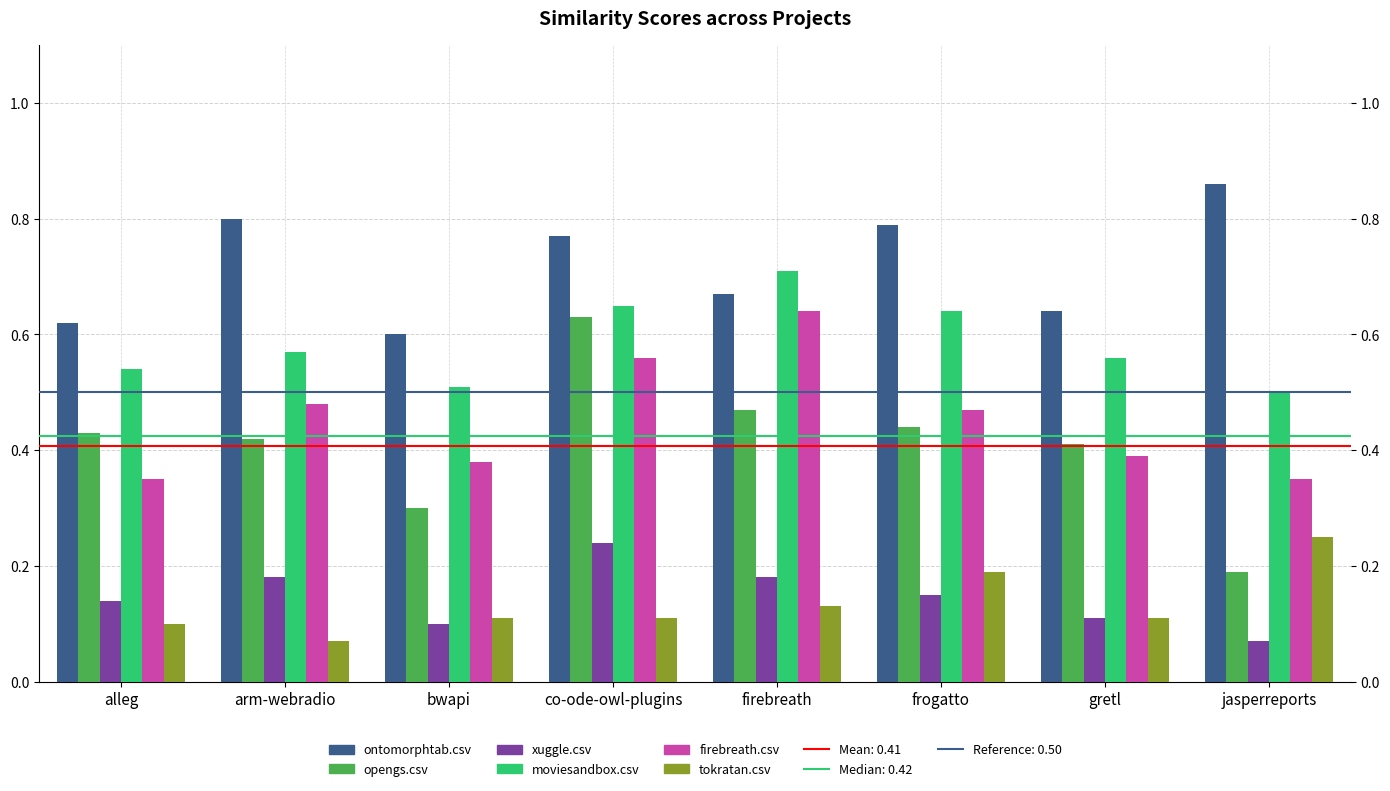

Count the ontomorphtab.csv values in the range 0 to 1.

8